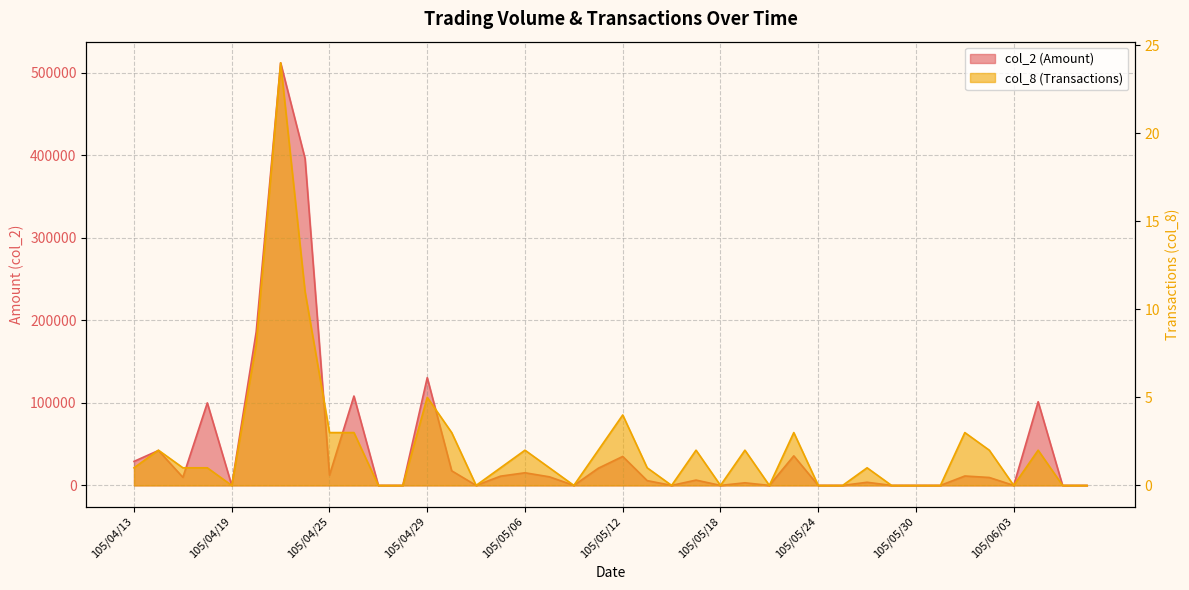

True or false: col_8 and col_2 intersect in this chart.

False